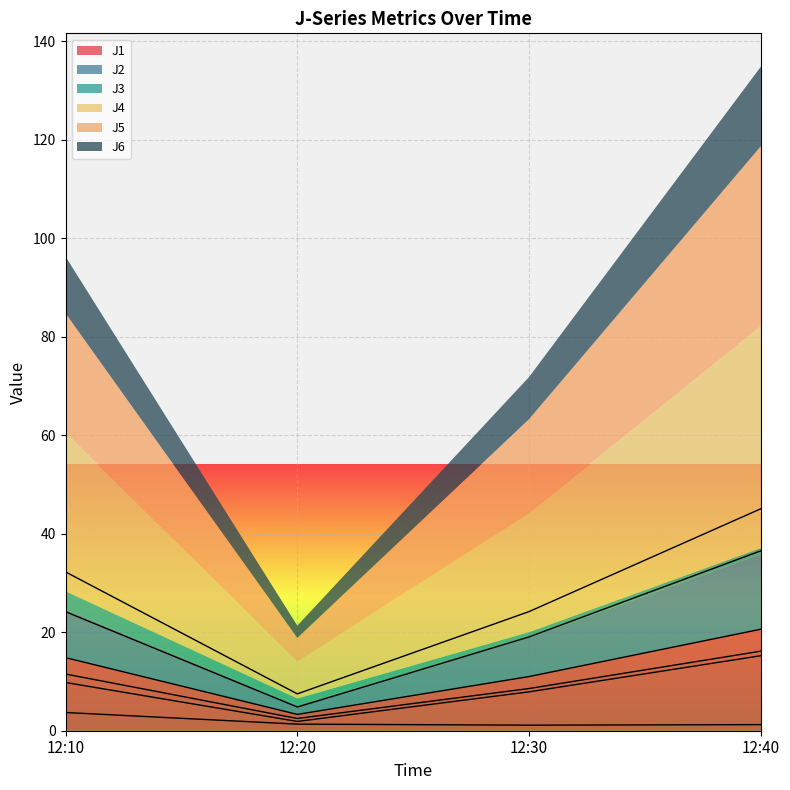

What is the difference between the J5 values at 12:20 and 12:30?

14.2